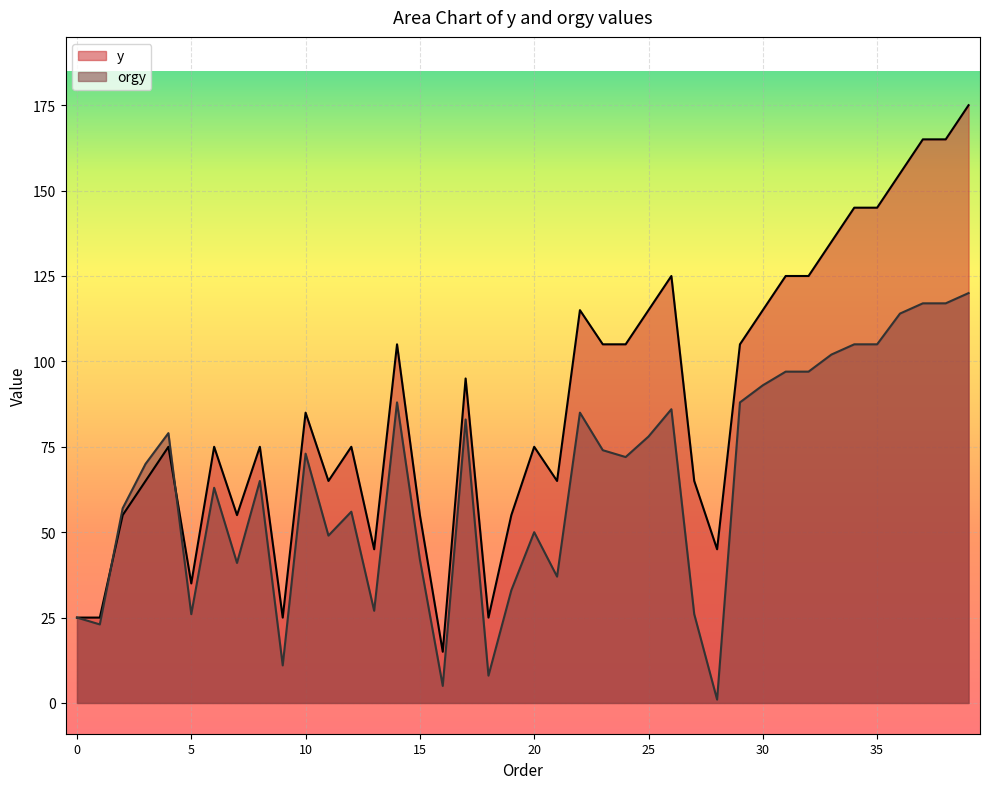

Reading left to right, list all the values displayed in this chart.

y: 0=25	1=25	2=55	3=65	4=75	5=35	6=75	7=55	8=75	9=25	10=85	11=65	12=75	13=45	14=105	15=55	16=15	17=95	18=25	19=55	20=75	21=65	22=115	23=105	24=105	25=115	26=125	27=65	28=45	29=105	30=115	31=125	32=125	33=135	34=145	35=145	36=155	37=165	38=165	39=175
orgy: 0=25	1=23	2=57	3=70	4=79	5=26	6=63	7=41	8=65	9=11	10=73	11=49	12=56	13=27	14=88	15=42	16=5	17=83	18=8	19=33	20=50	21=37	22=85	23=74	24=72	25=78	26=86	27=26	28=1	29=88	30=93	31=97	32=97	33=102	34=105	35=105	36=114	37=117	38=117	39=120